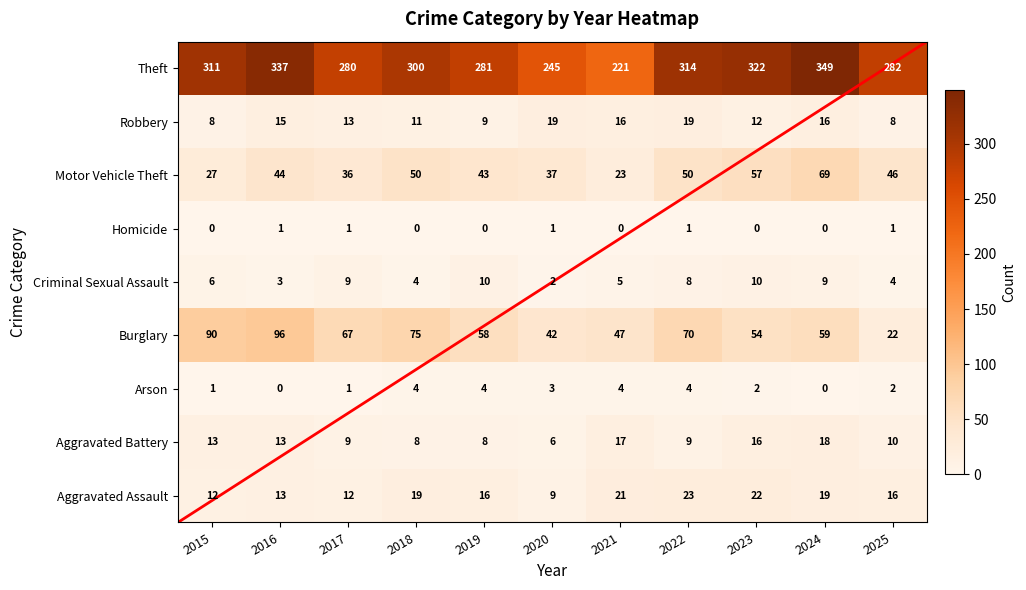

At which category does the chart reach its peak across all series?

2024